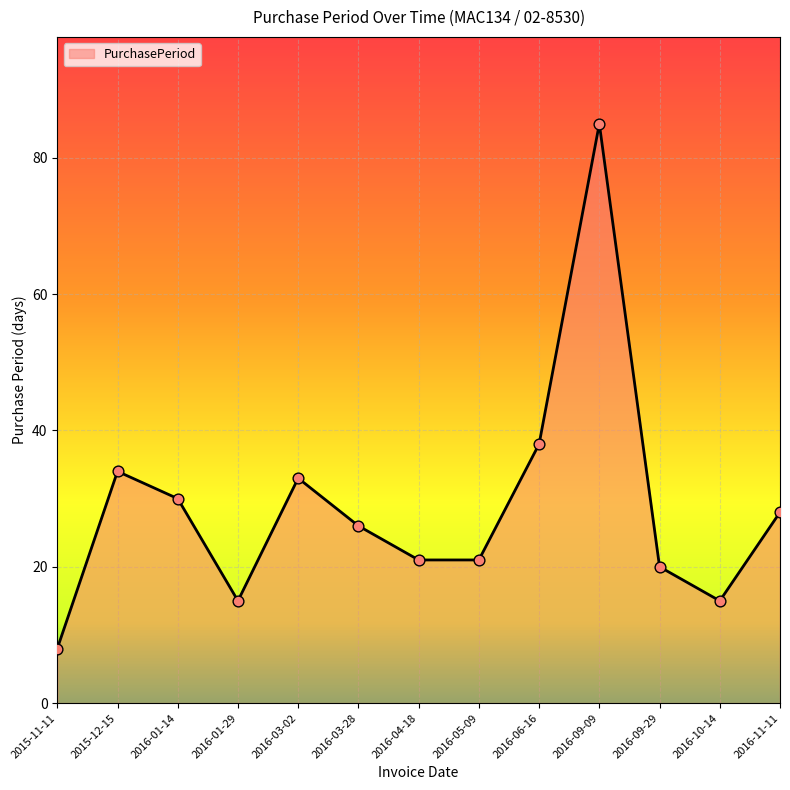

What is the ratio of the value at 2016-03-28 to the value at 2016-11-11?

0.9